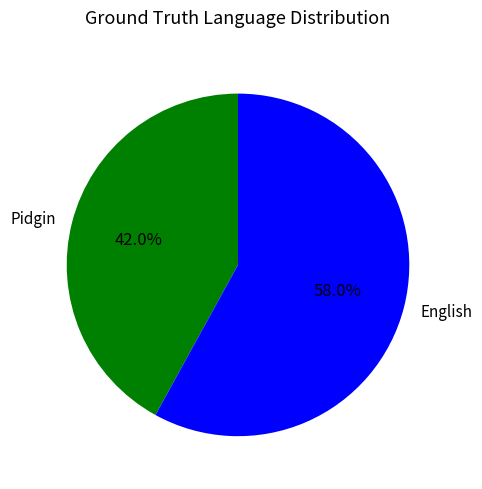

Which slice is the largest?

English